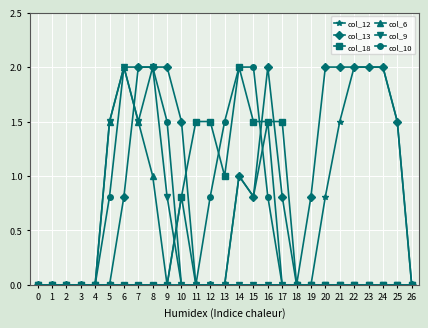

The col_18 series shows 1.3 at 20. True or false?

False